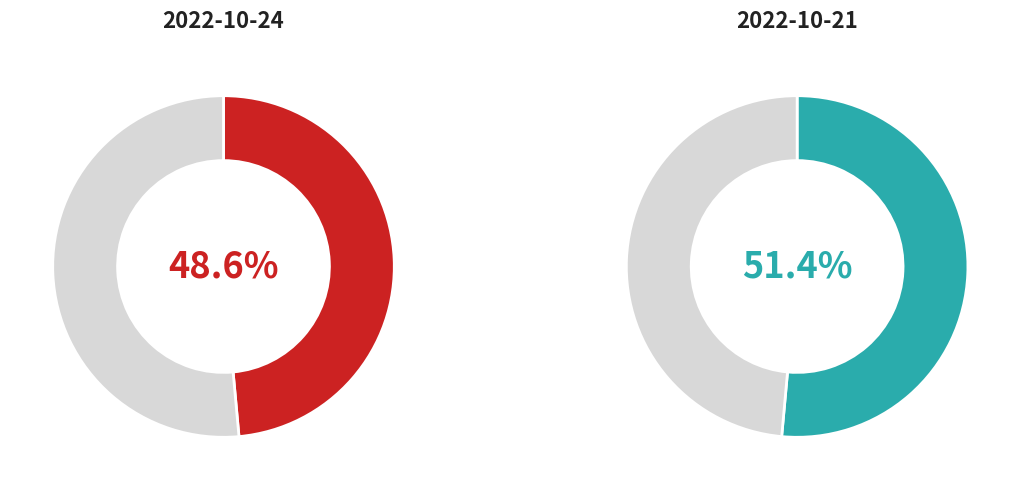

What percentage is NOT represented by 36919?

51.4%